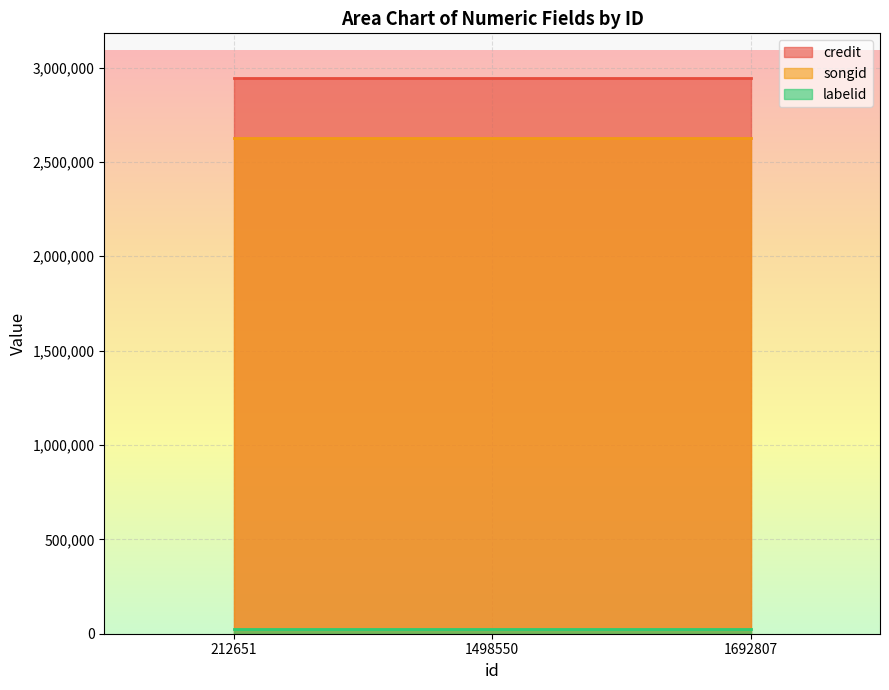

What value does the songid series have at 1498550?

2624313